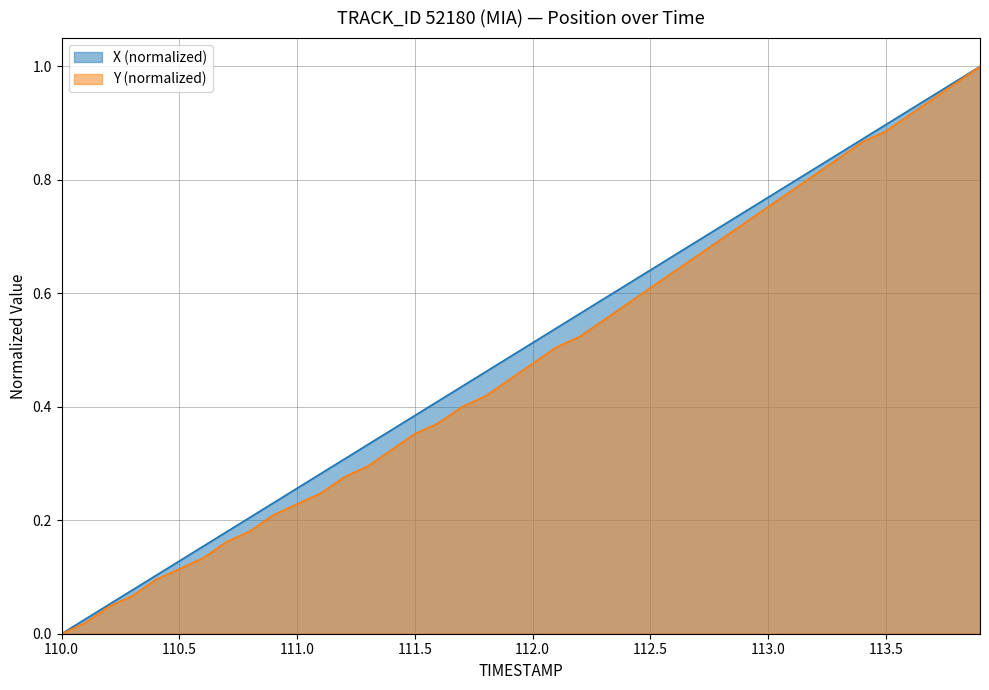

Between 111.1 and 111.5, which series saw the biggest shift?

Y